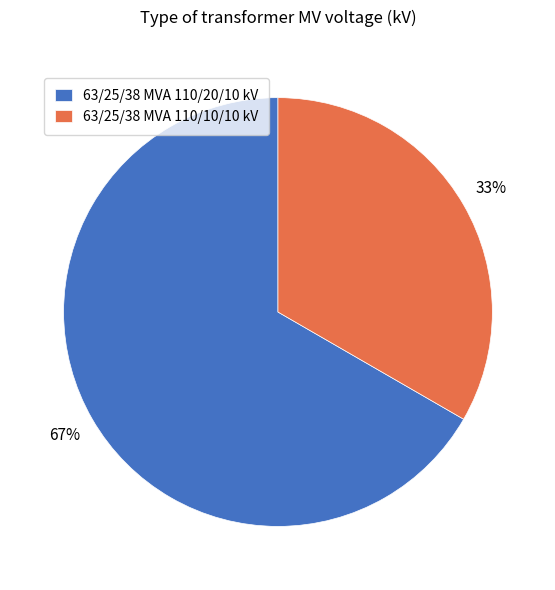

Rank the categories by value from lowest to highest.

63/25/38 MVA 110/10/10 kV, 63/25/38 MVA 110/20/10 kV